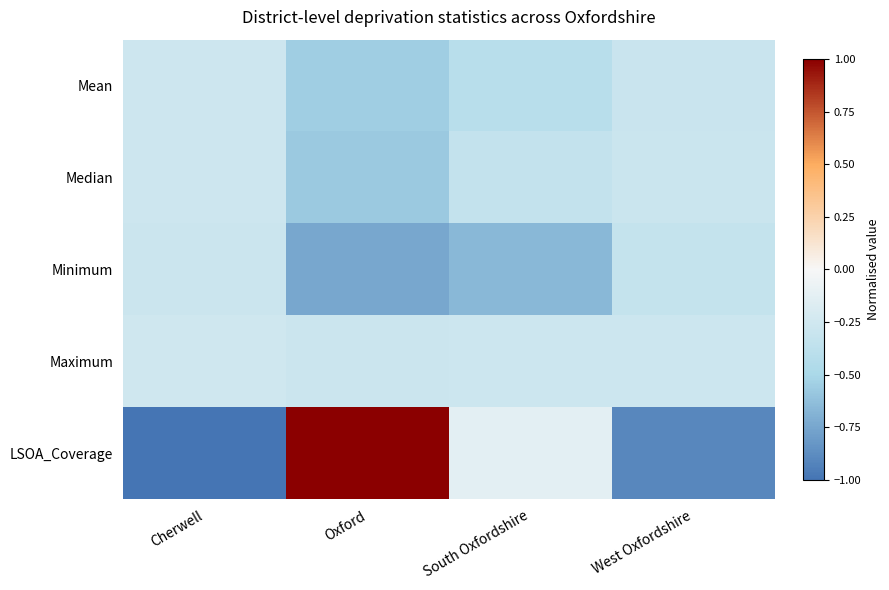

At West Oxfordshire, list the series in order from smallest to largest.

LSOA_Coverage, Minimum, Mean, Median, Maximum